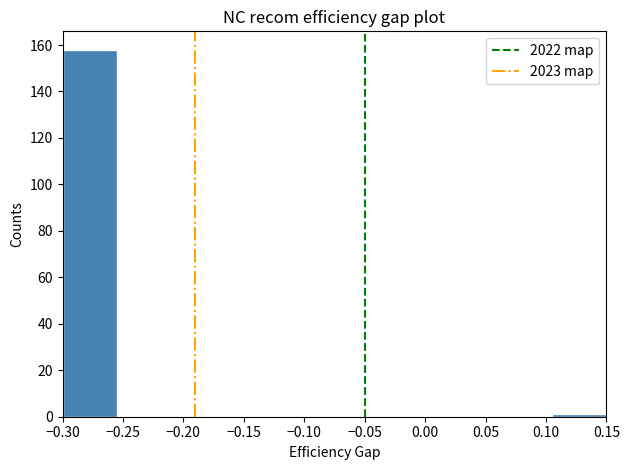

What is the height of the bar covering -0.300 to -0.255 on the x-axis? The values are not printed on the chart, so give them approximately, as read against the axis.

158